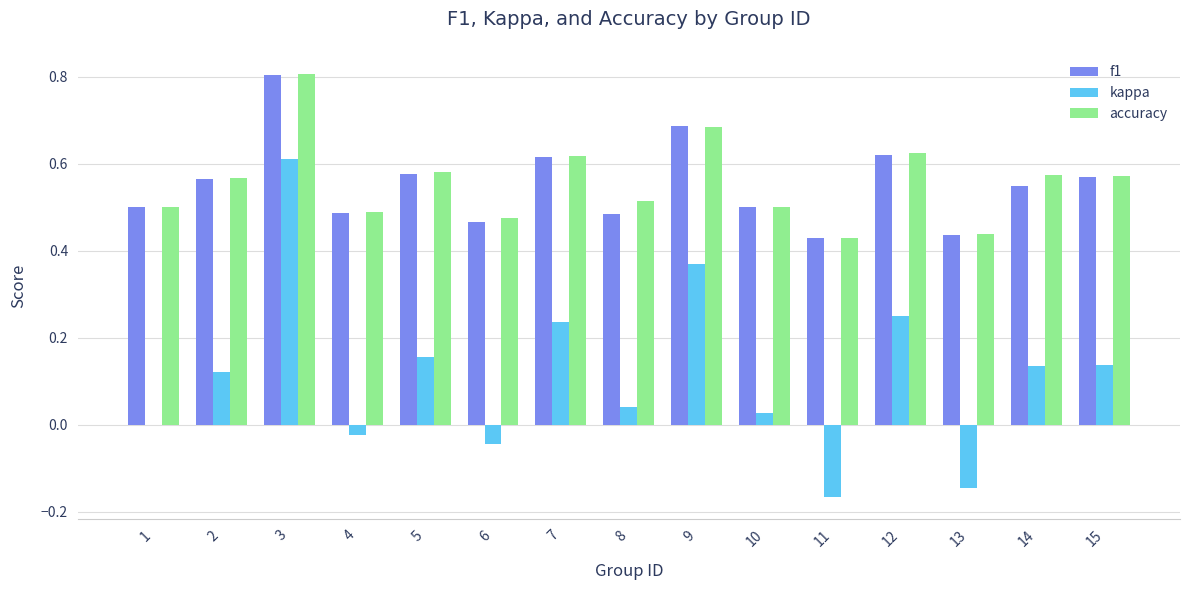

How many groups of bars are there?

15